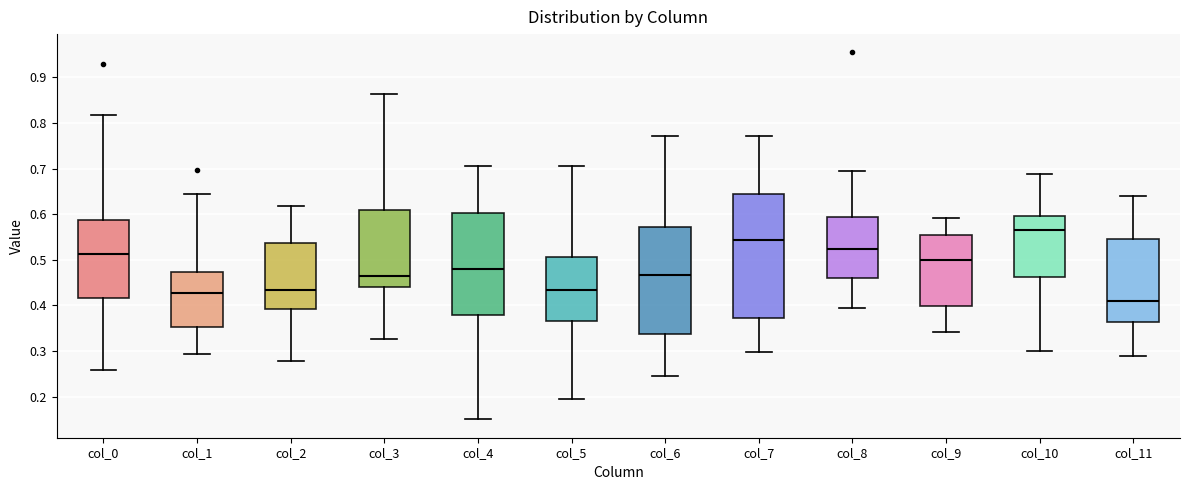

Which box has the lowest median line?

col_11